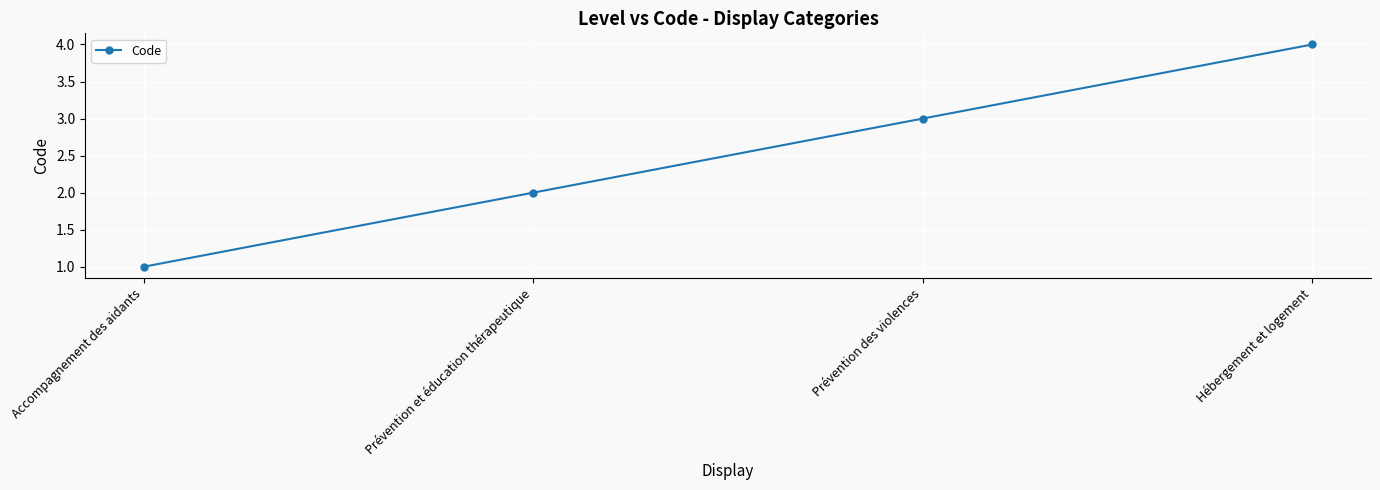

What is the sum of all values?

10